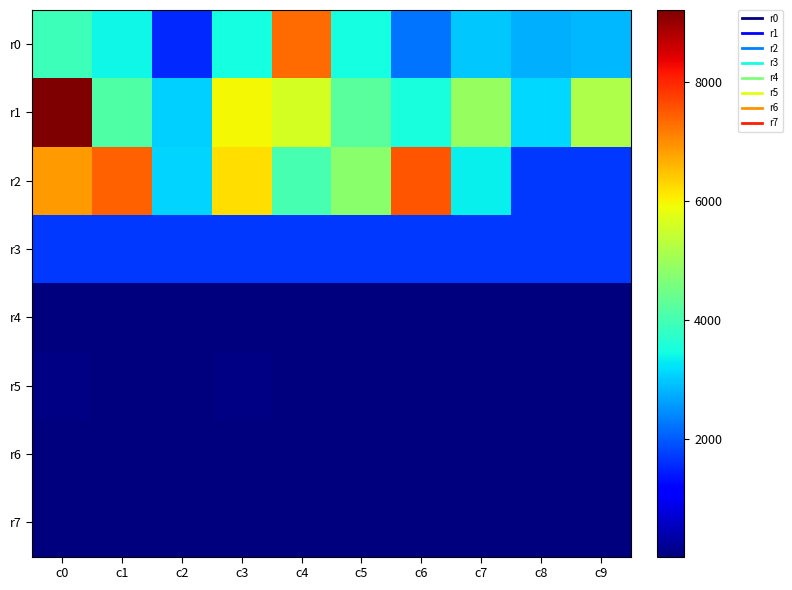

At which category is the sum across all series the highest?

c0